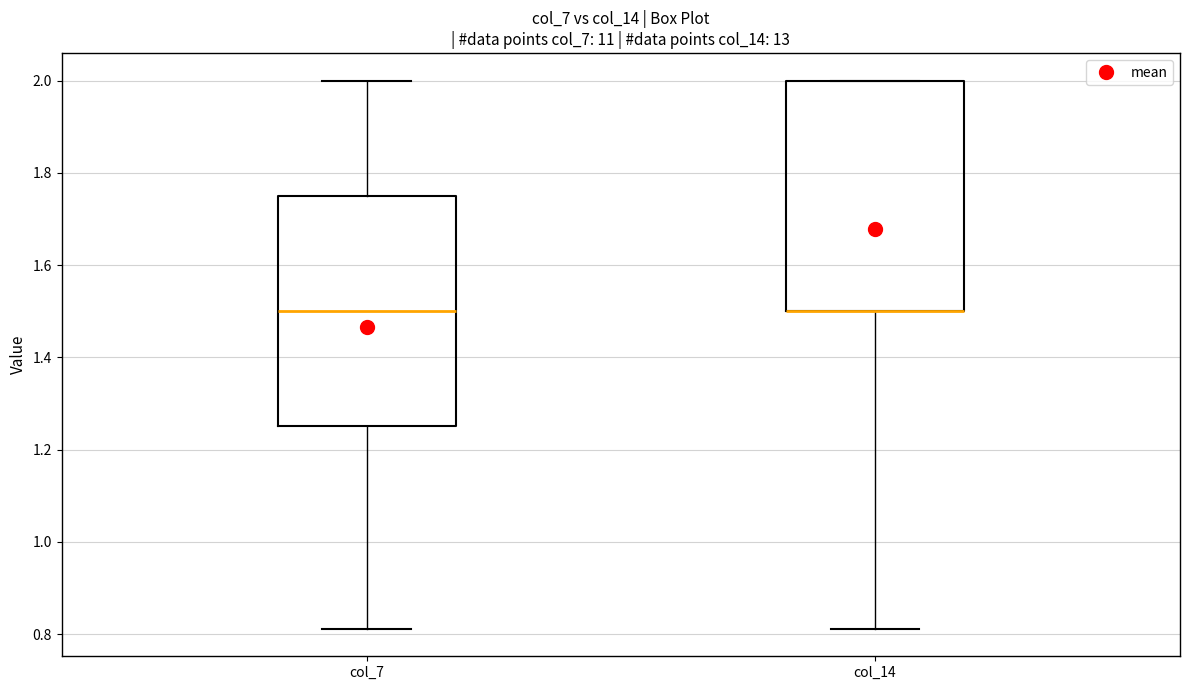

Where does the median line of the box for col_7 sit on the y-axis? The values are not printed on the chart, so give them approximately, as read against the axis.

1.50